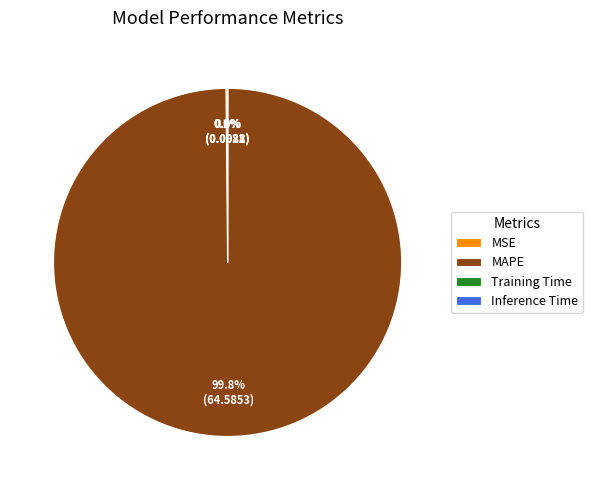

Which category has the biggest portion of the pie?

MAPE